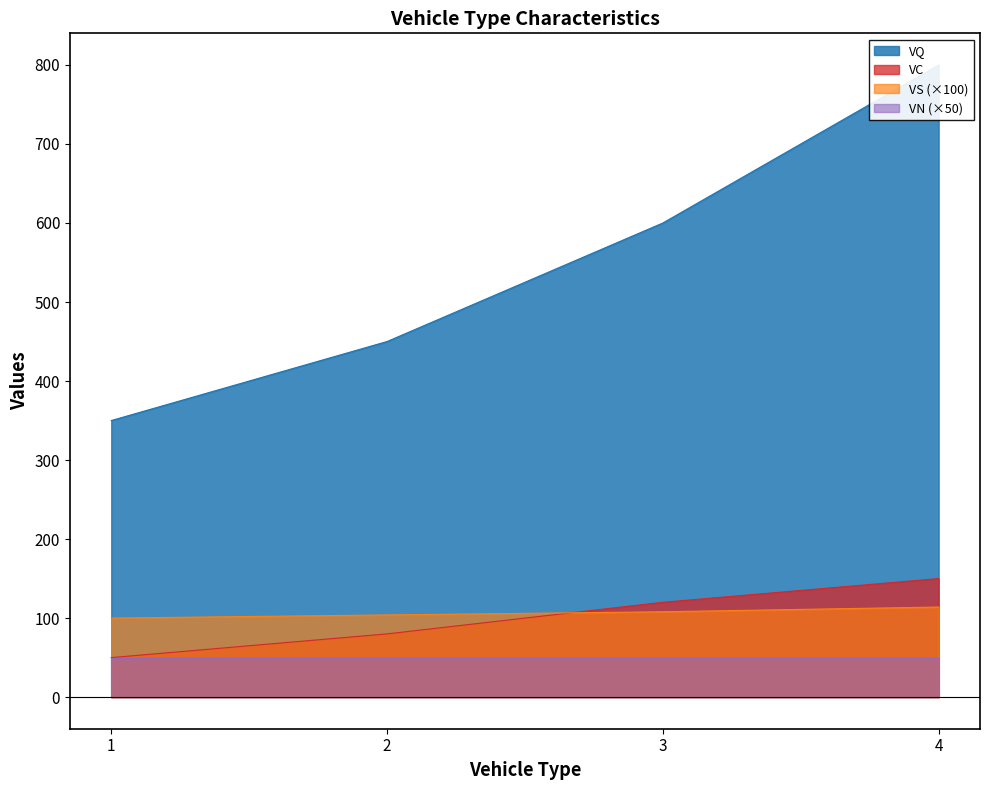

The value of VS (×100) at 4 is 52.5. True or false?

False